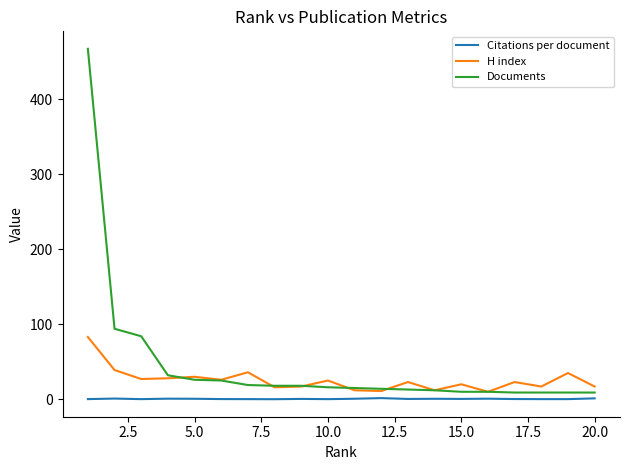

Which series has the largest range (max minus min)?

Documents